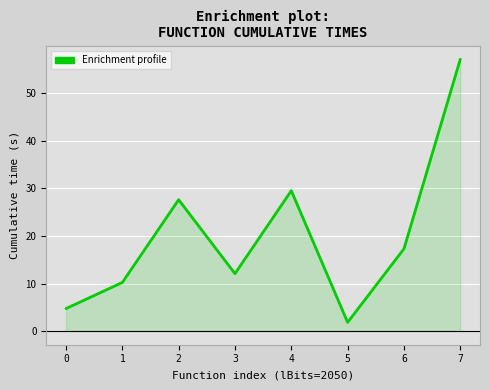

Is it true that the value at 5 is 1.8?

True